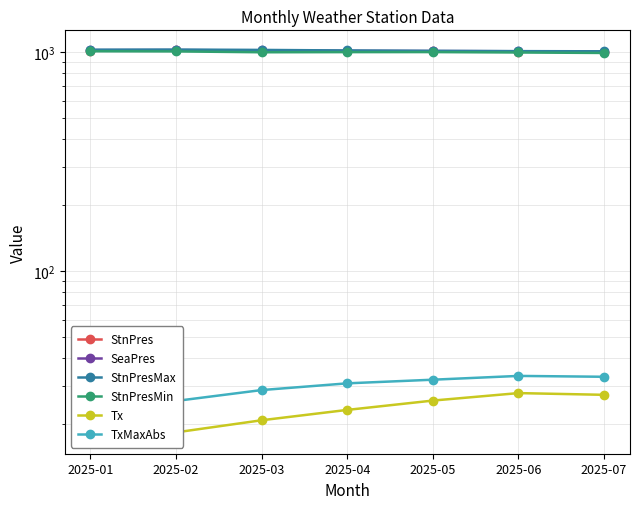

At how many categories does at least one series exceed 72?

7